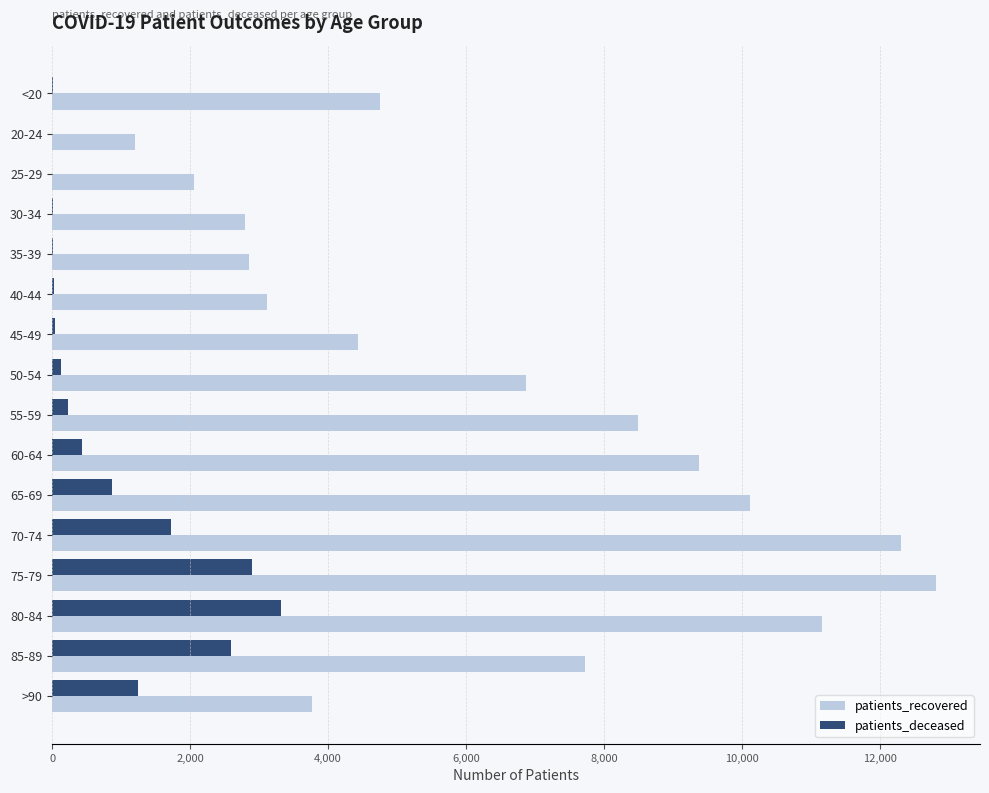

What is the sum of all patients_deceased values?

13572